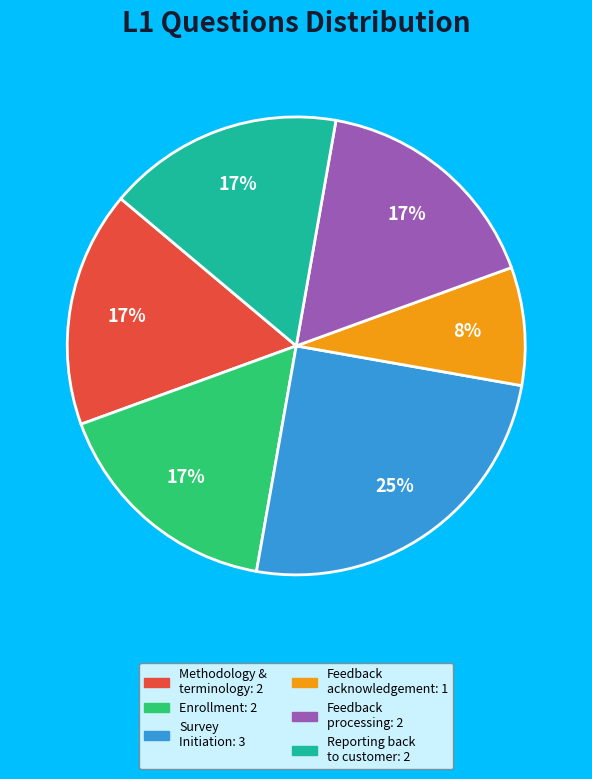

Is there any slice that represents more than half of the pie?

No